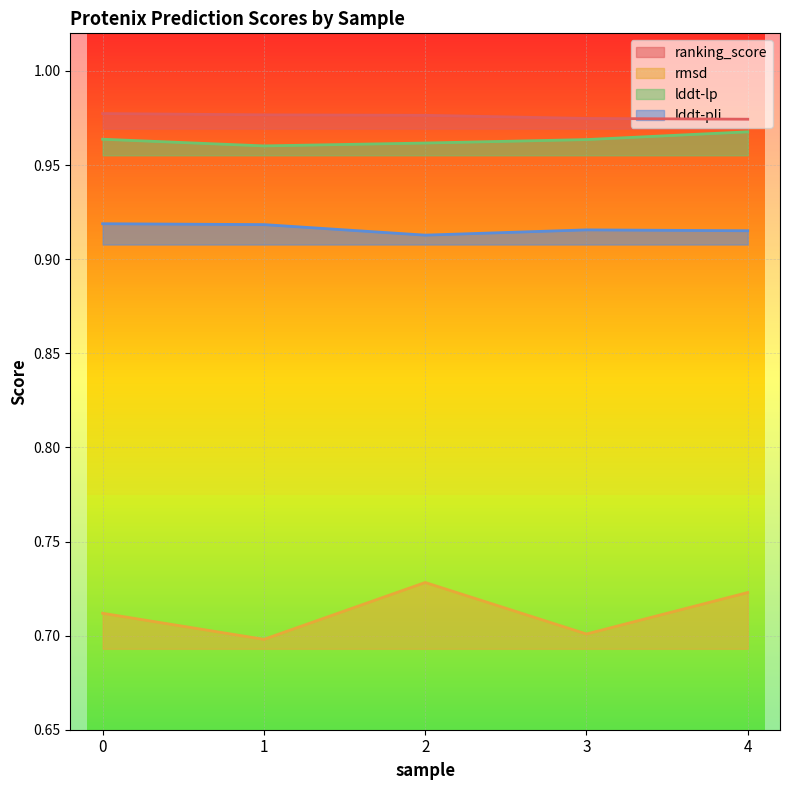

At which category is the sum across all series the highest?

4